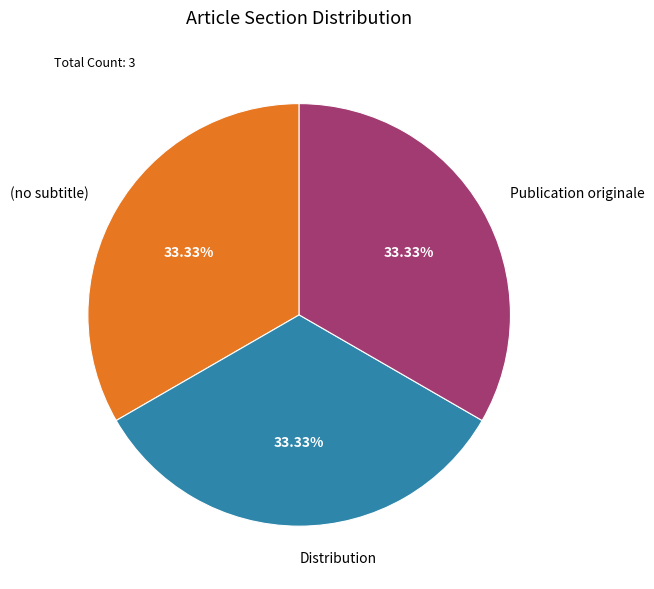

Does (no subtitle) account for over 50% of the chart?

No